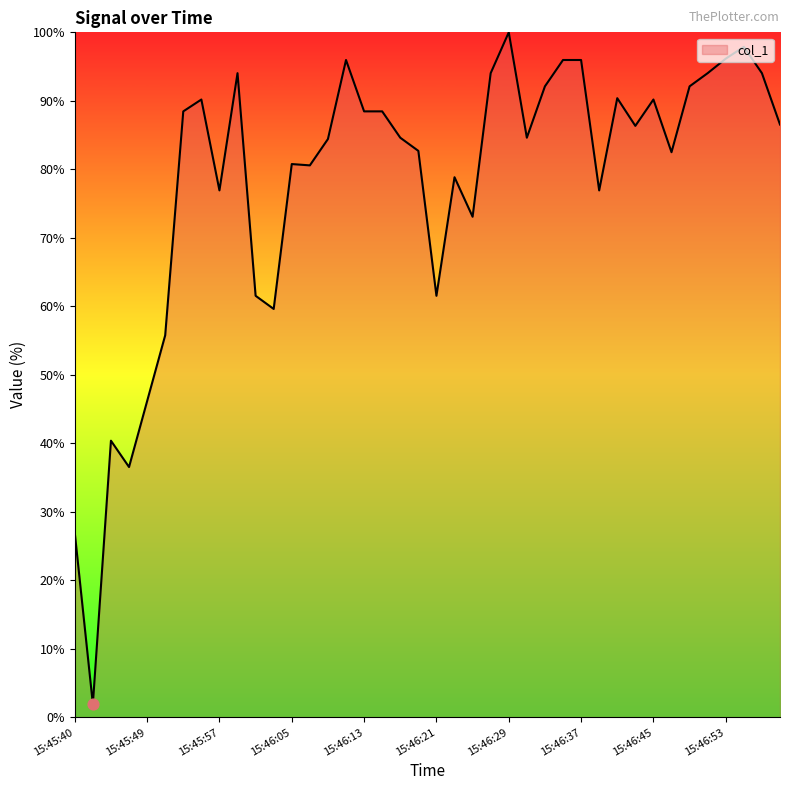

What is the difference between the maximum and minimum values?

98.1